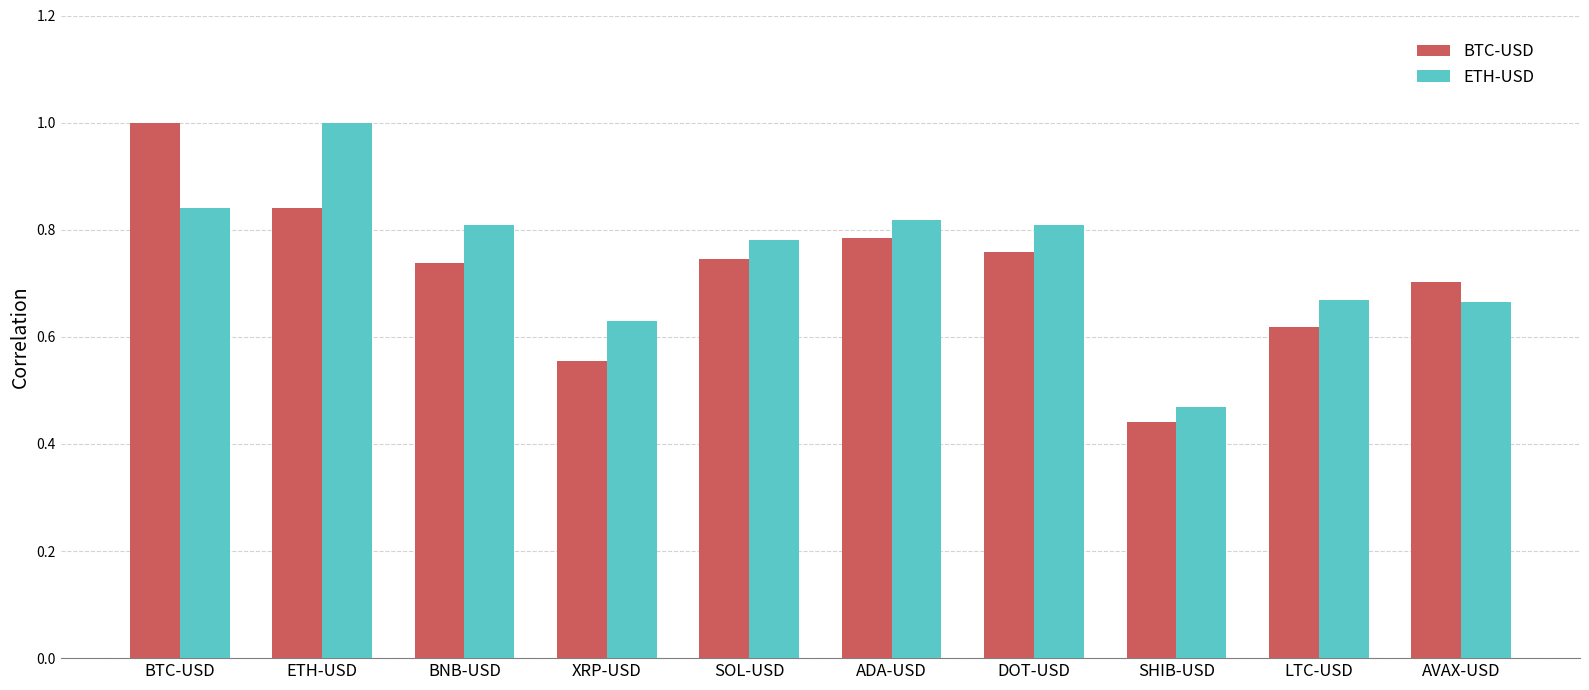

What is the label of the 2nd bar from the left?

ETH-USD